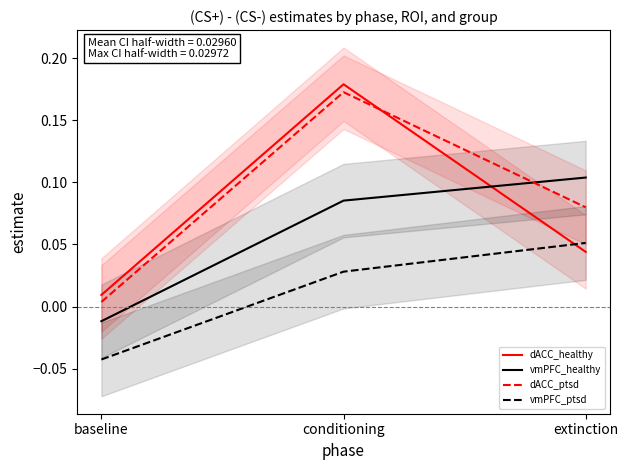

Which series has the widest spread of values?

dACC_healthy